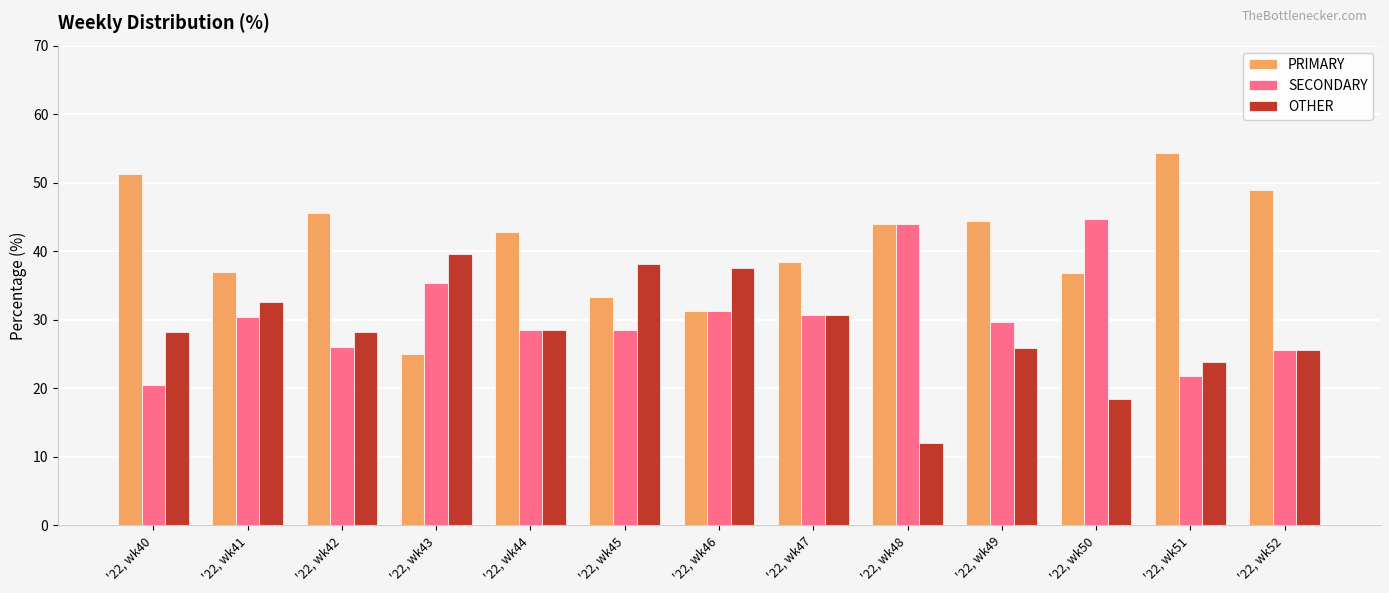

Where is PRIMARY nearest to the value 39?

'22, wk47